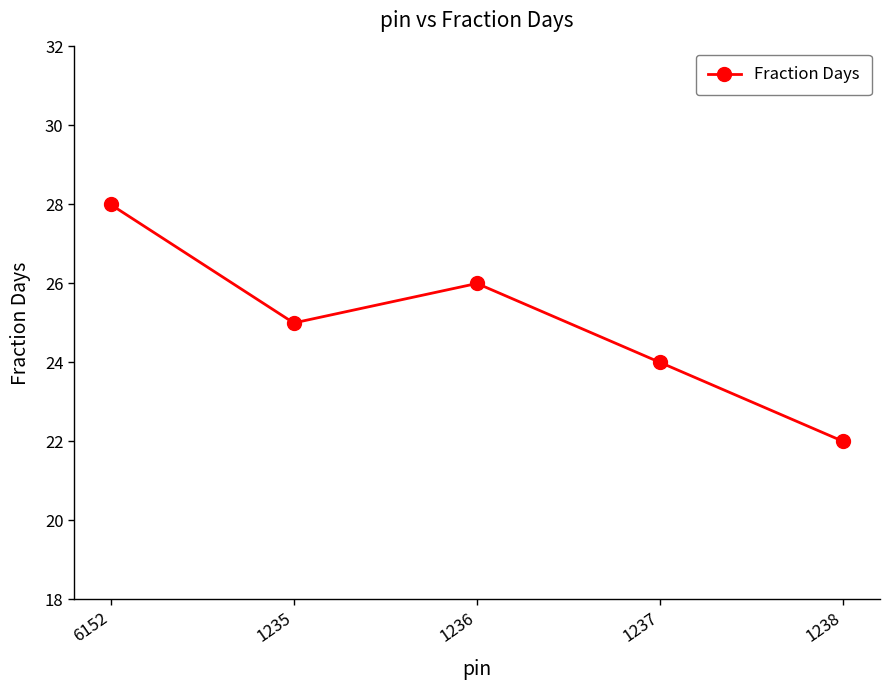

Reading left to right, transcribe all the data shown in this chart.

28	25	26	24	22